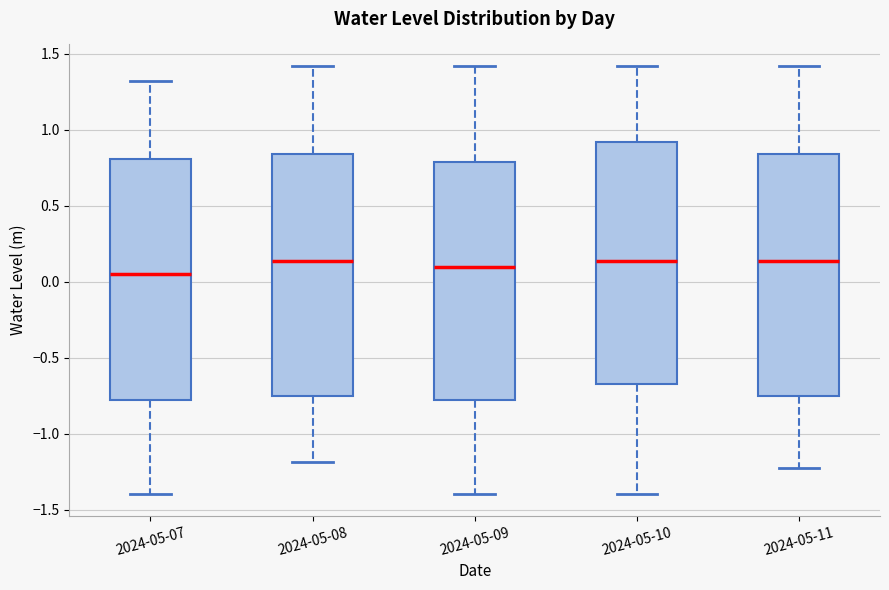

Reading left to right, read every box against the y-axis: the position of its median line, the range the box covers, and the ends of its whiskers. The values are not printed on the chart, so give them approximately, as read against the axis.

2024-05-07: median 0.05, box -0.80 to 0.80, whiskers -1.40 to 1.30
2024-05-08: median 0.15, box -0.75 to 0.85, whiskers -1.20 to 1.40
2024-05-09: median 0.10, box -0.80 to 0.80, whiskers -1.40 to 1.40
2024-05-10: median 0.15, box -0.65 to 0.90, whiskers -1.40 to 1.40
2024-05-11: median 0.15, box -0.75 to 0.85, whiskers -1.25 to 1.40